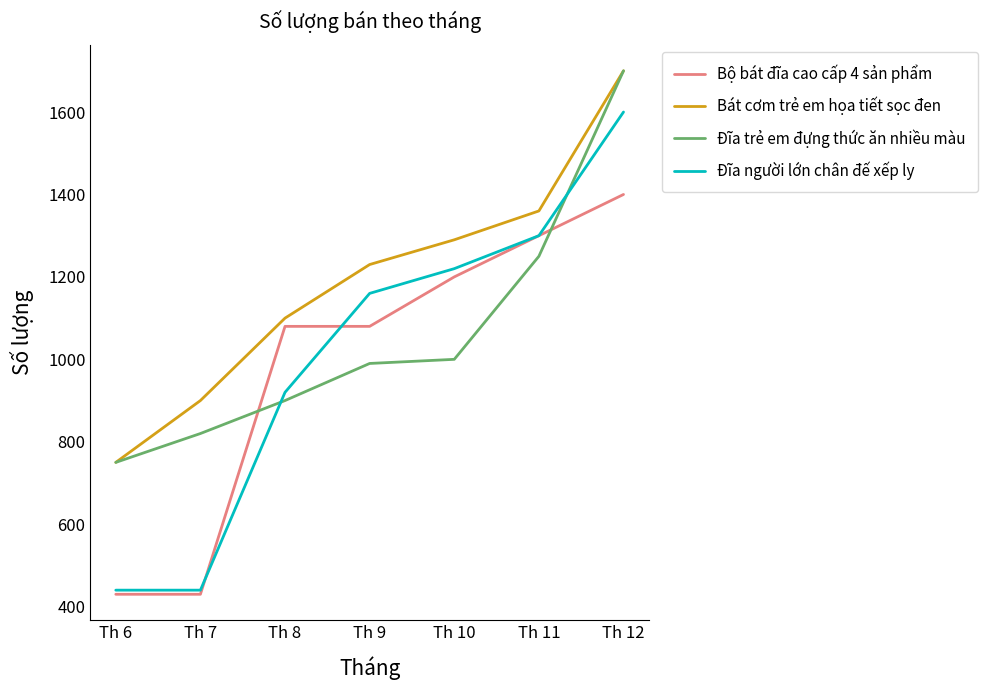

True or false: Bộ bát đĩa cao cấp 4 sản phẩm and Đĩa trẻ em đựng thức ăn nhiều màu intersect in this chart.

True